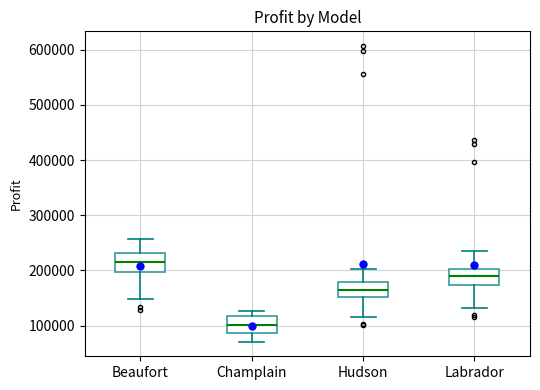

Where does the median line of the box for Labrador sit on the y-axis? The values are not printed on the chart, so give them approximately, as read against the axis.

190000